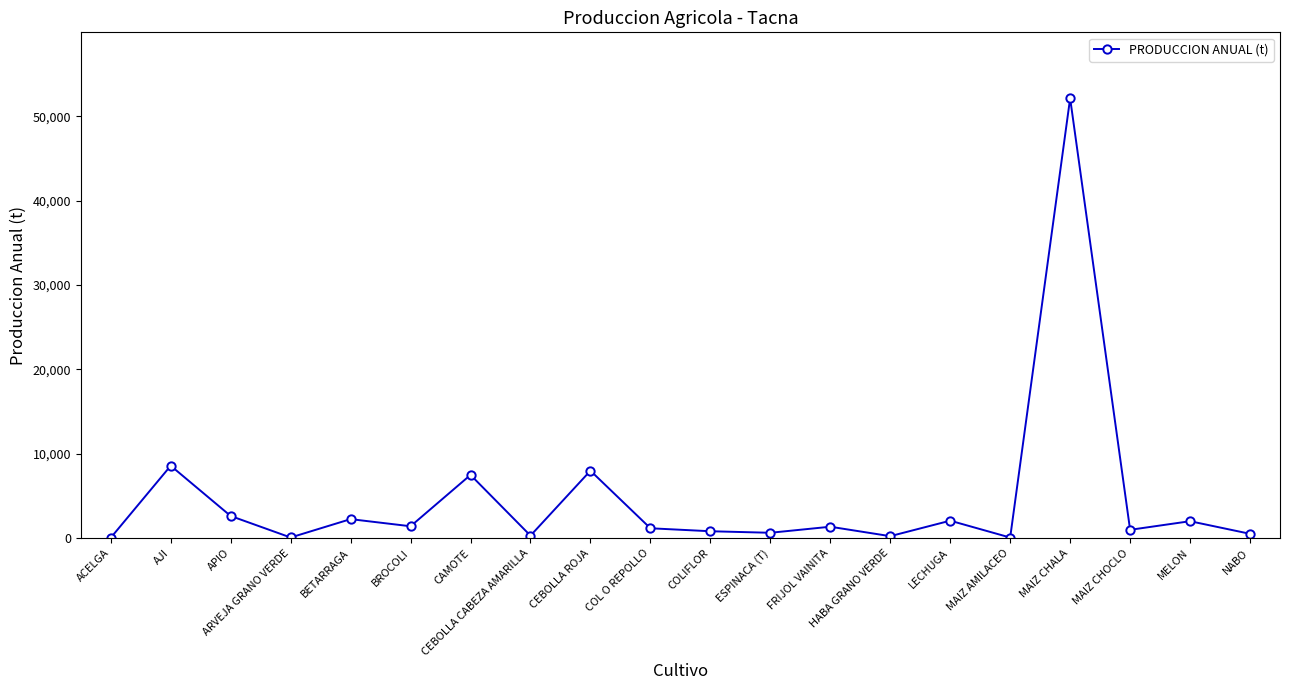

Between CEBOLLA CABEZA AMARILLA and APIO, which is larger?

APIO